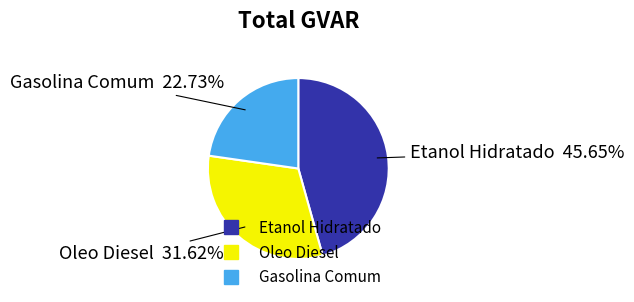

To the nearest percent, what is the average slice percentage?

33%